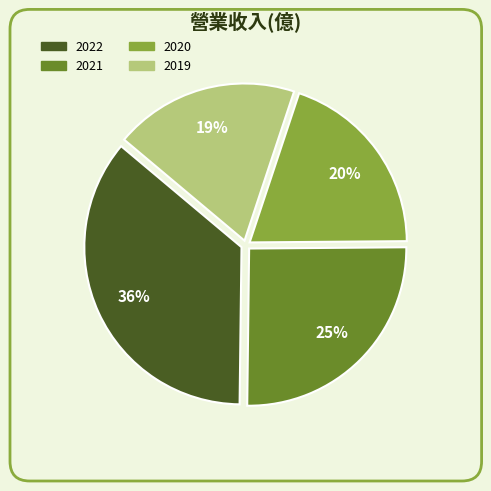

Approximately how many times larger is the value at 2022 compared to 2020?

1.8